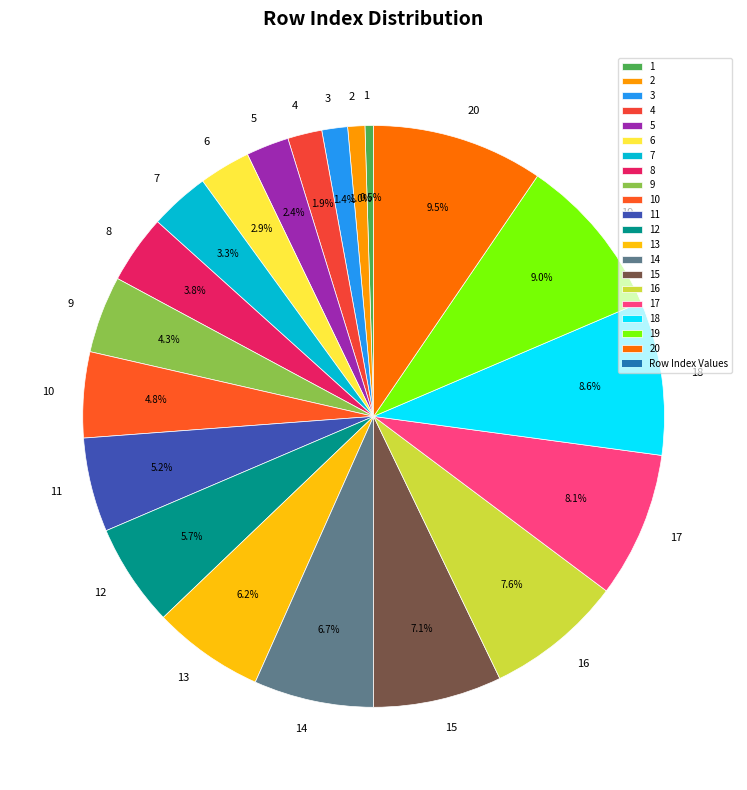

To the nearest percent, what is the difference between the 20 and 3 slice percentages?

8%